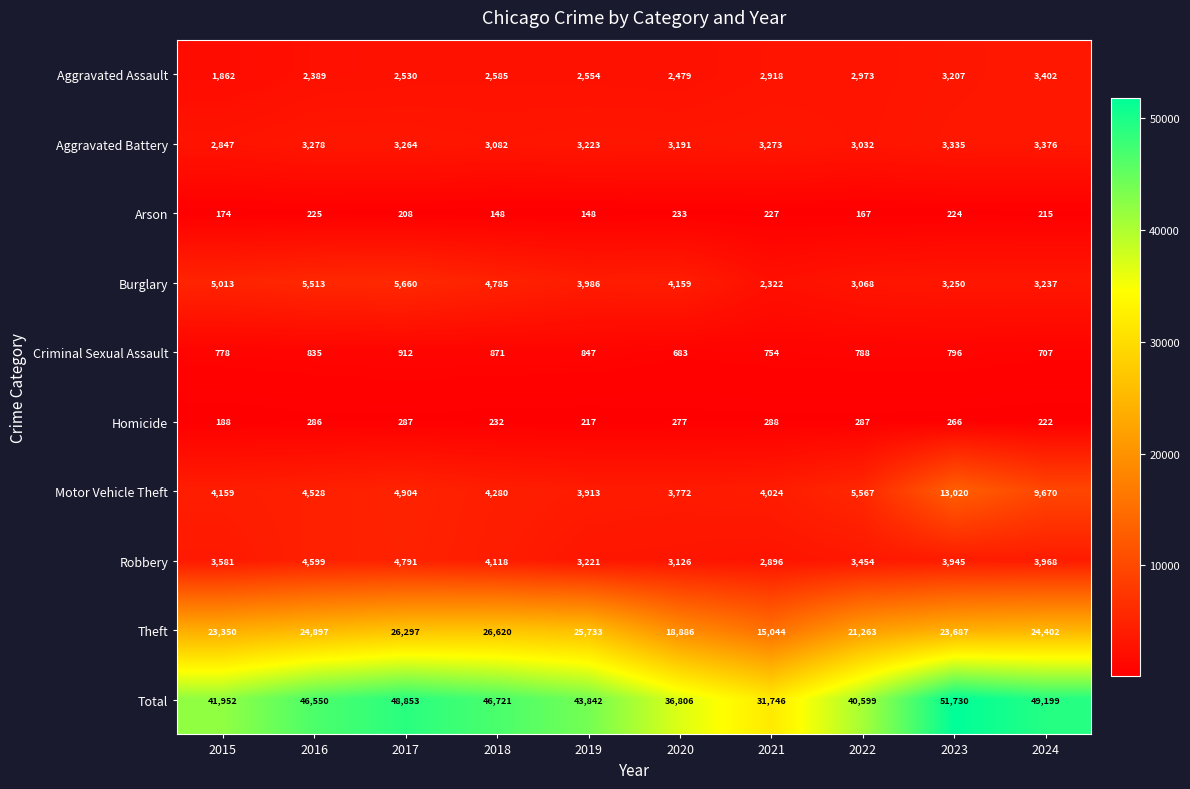

What is the difference between the highest and lowest values at 2020?

36573